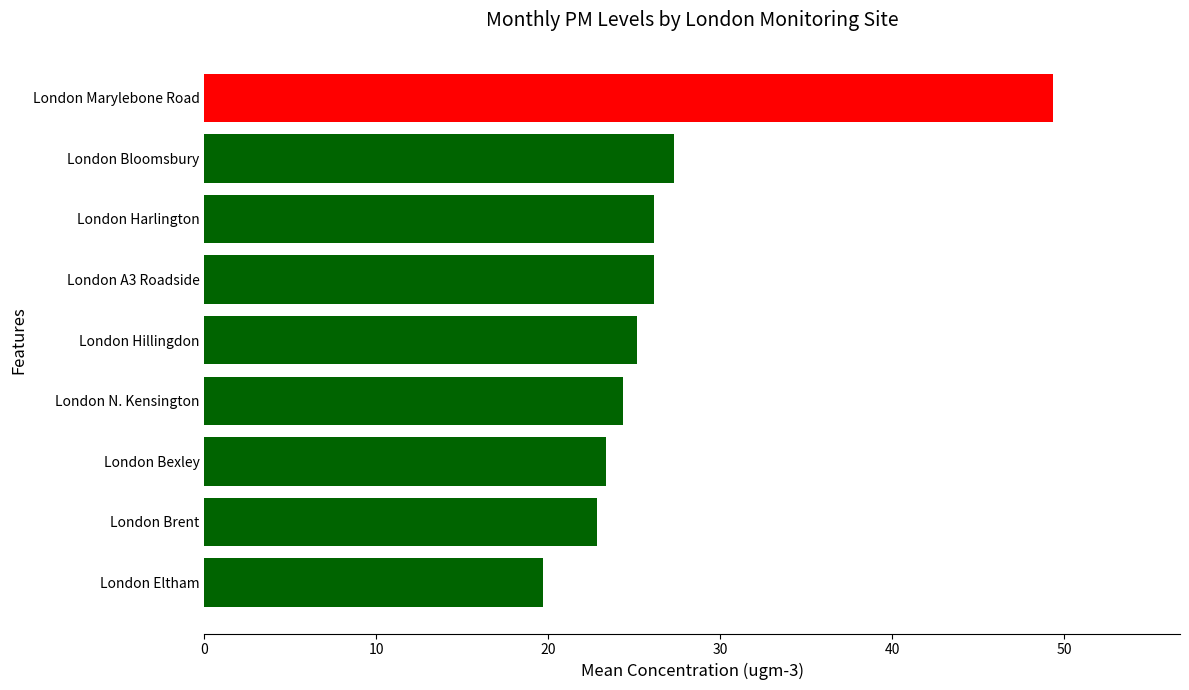

True or false: the data shows 41.0 at London Bloomsbury.

False